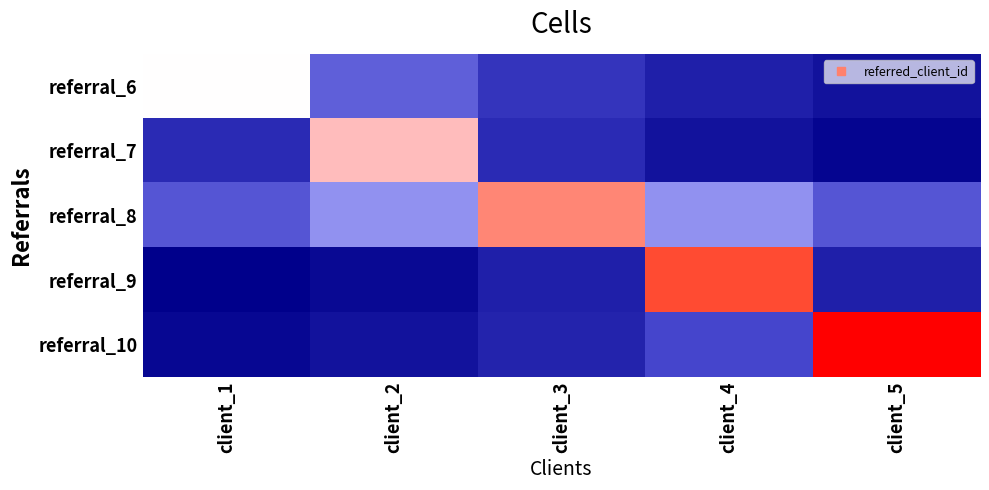

What is the minimum value shown in the chart?

0.6